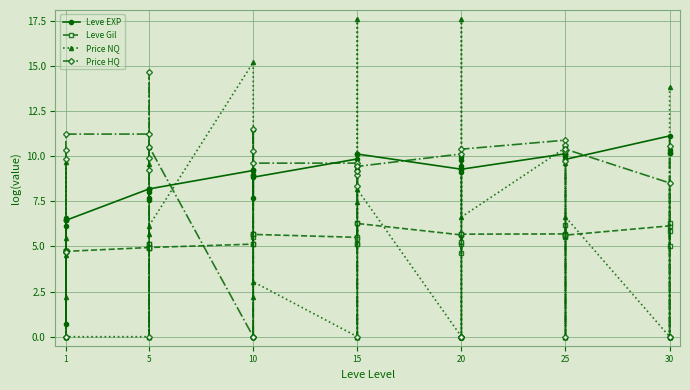

The value of Leve EXP at 20 is 15.6. True or false?

False